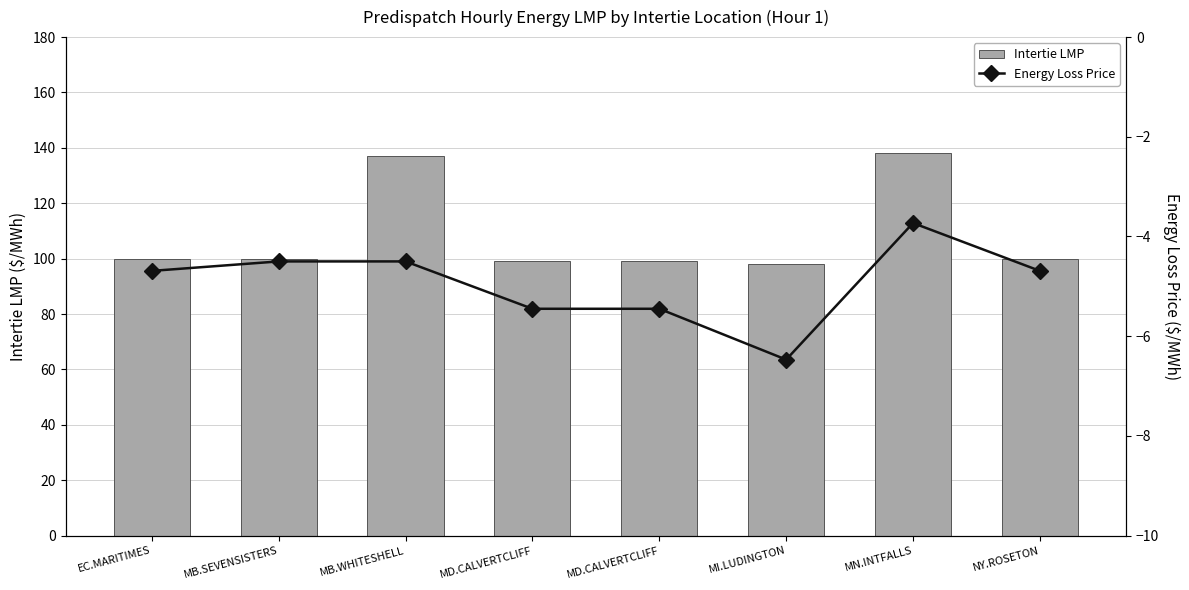

Which category has the highest value in the Energy Loss Price series?

MN.INTFALLS